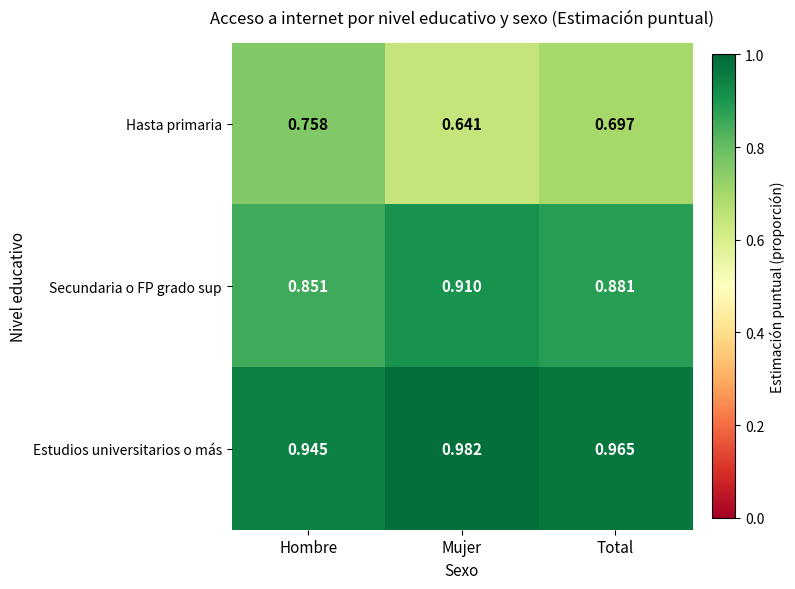

Rank the categories by Secundaria o FP grado sup value from lowest to highest.

Hombre, Total, Mujer